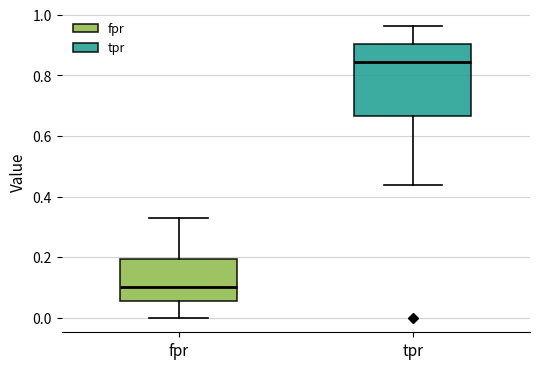

Which box has the highest median line?

tpr